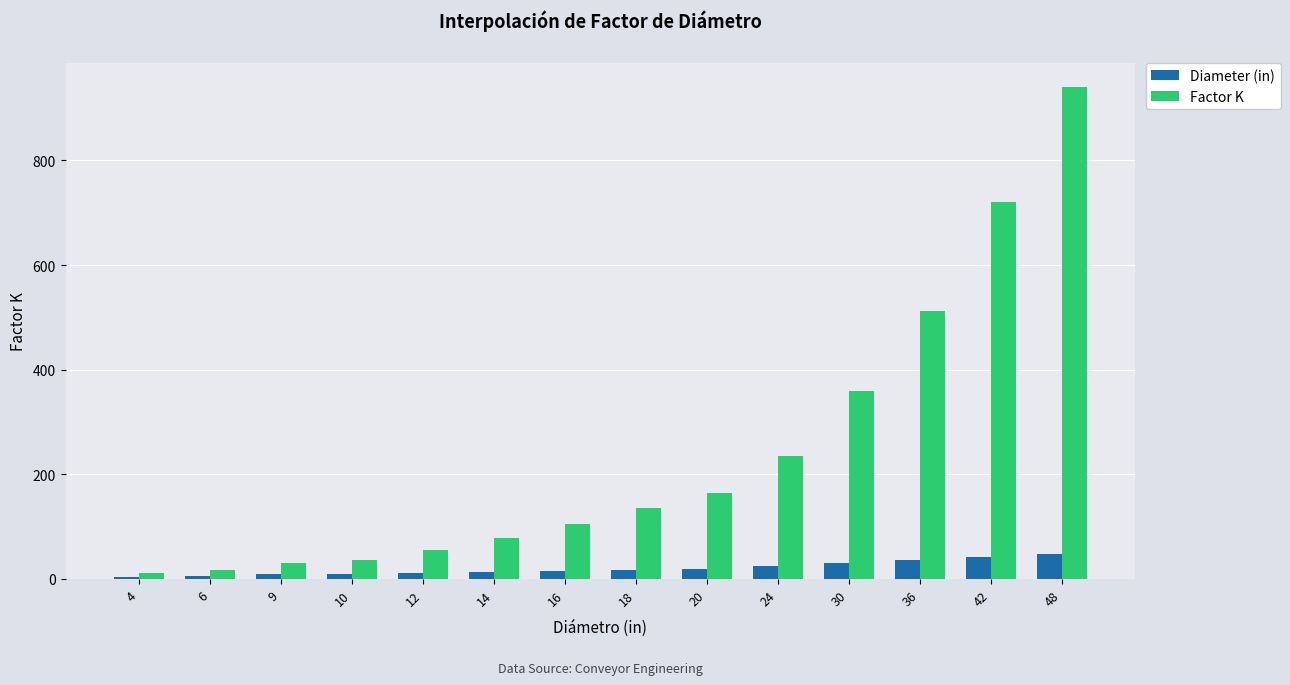

Which series changed the most between 14 and 30?

Factor K